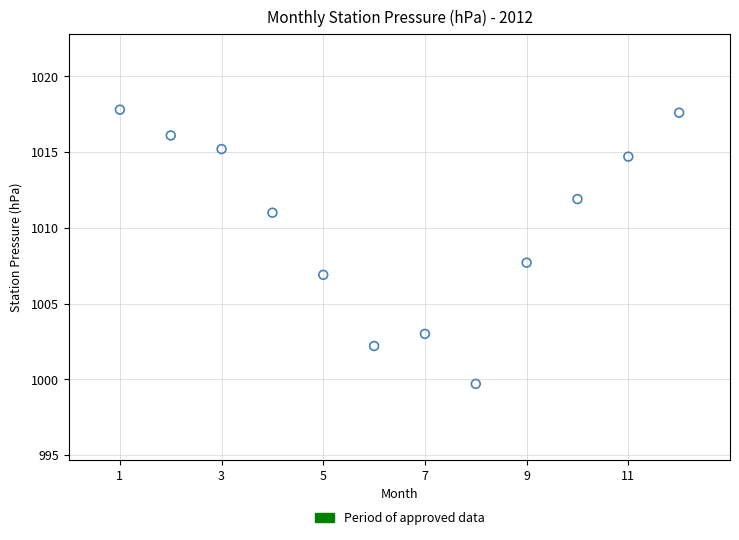

What is the range of Y values (max minus min)?

18.1